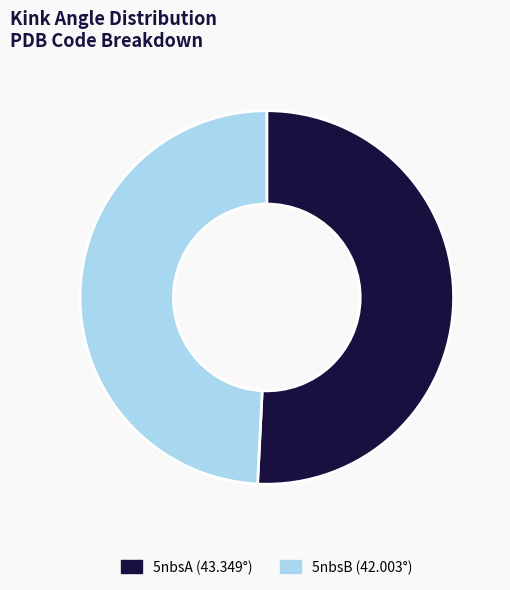

Which category has the biggest portion of the pie?

5nbsA